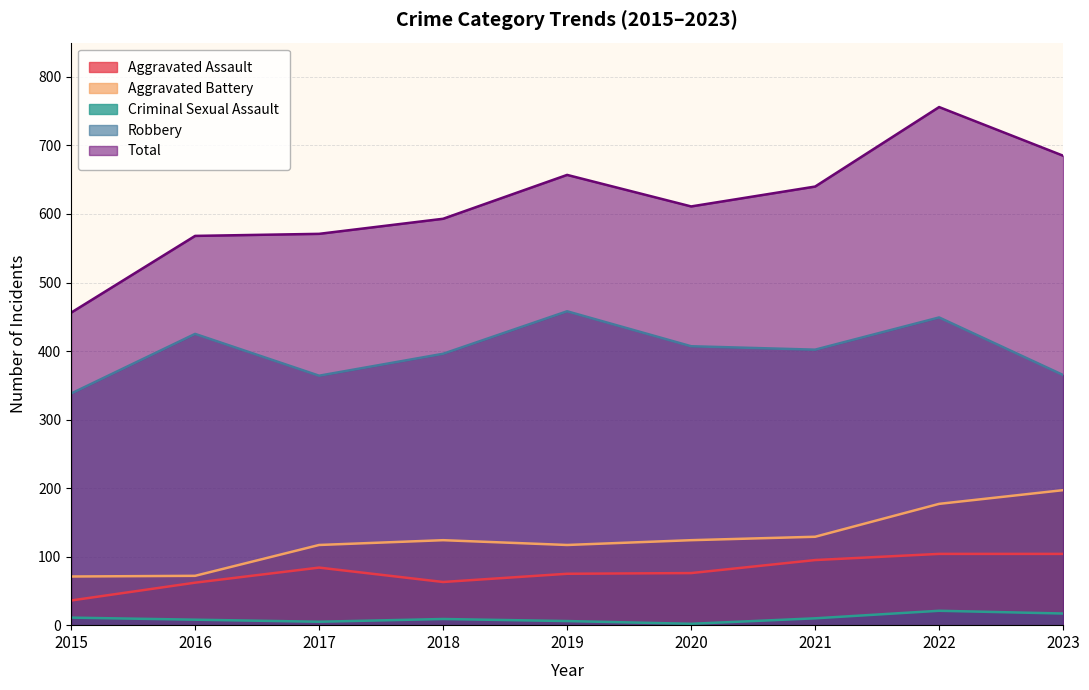

What is the total value across all series at 2022?

1507